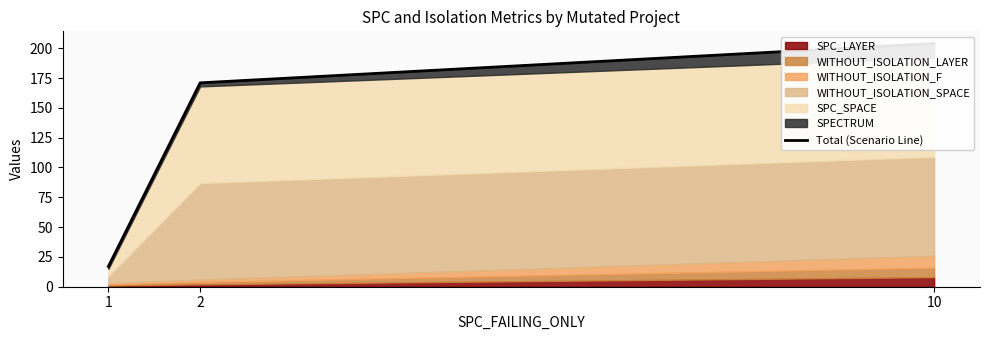

Rank the categories by value from lowest to highest.

1, 2, 10